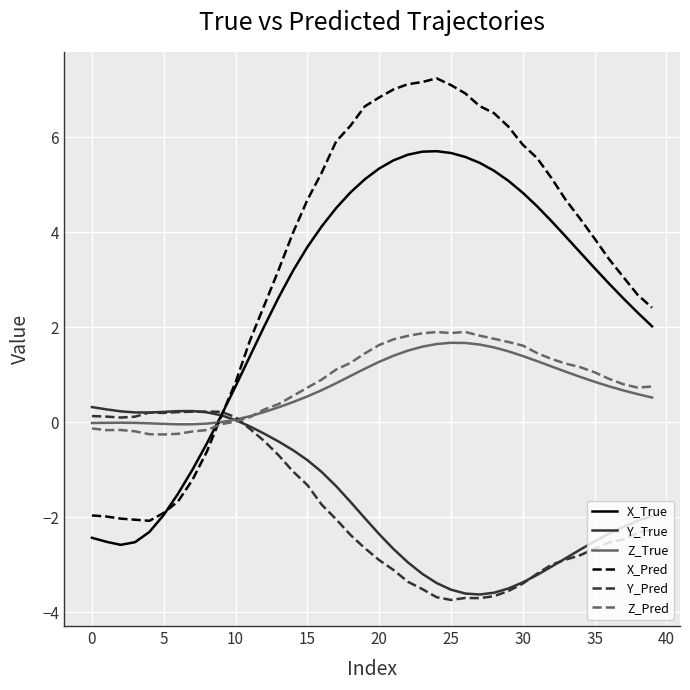

How many intersections are there between Z_True and X_True?

1